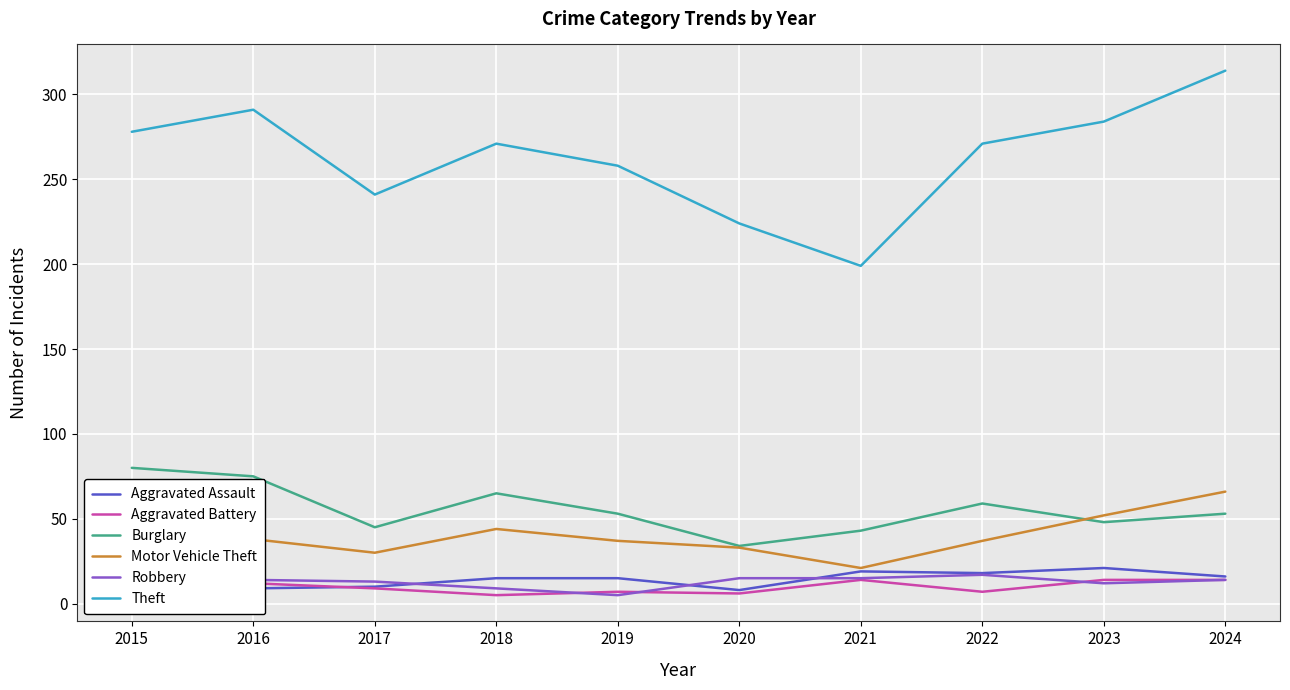

How many series are shown in this chart?

6